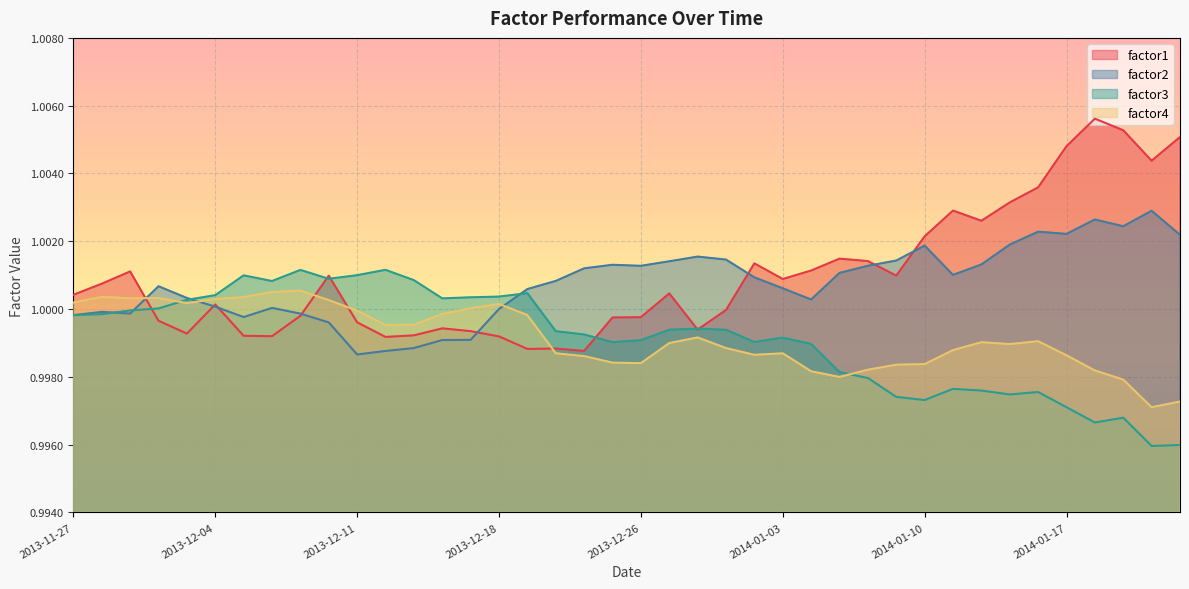

The factor1 series shows 1.0 at 2013-11-27. True or false?

True